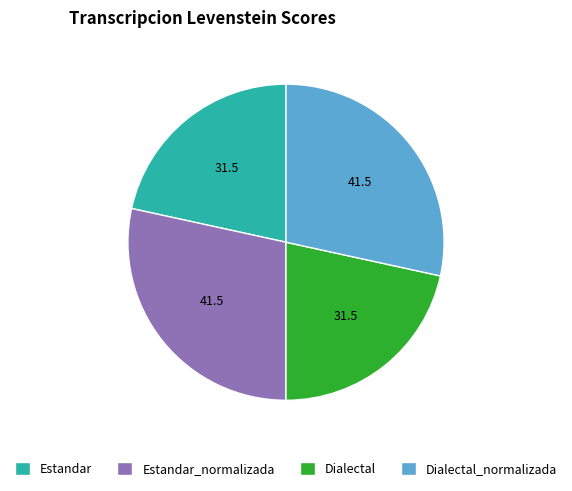

Is there any slice that represents more than half of the pie?

No